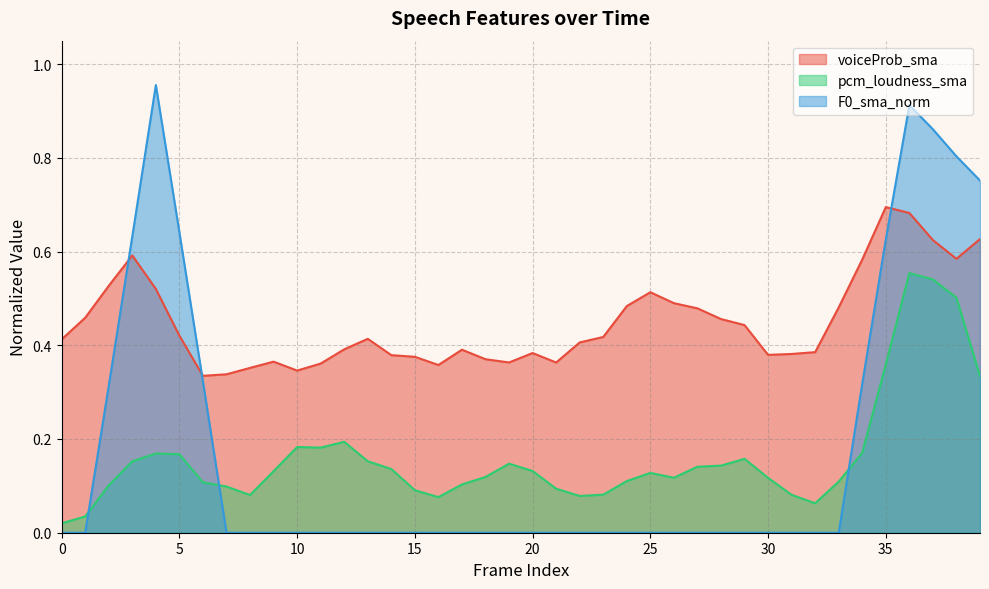

Rank the categories by pcm_loudness_sma value from lowest to highest.

0, 1, 32, 16, 22, 8, 31, 23, 15, 21, 7, 2, 17, 6, 33, 24, 30, 26, 18, 25, 9, 20, 14, 27, 28, 19, 3, 13, 29, 5, 4, 34, 11, 10, 12, 39, 35, 38, 37, 36